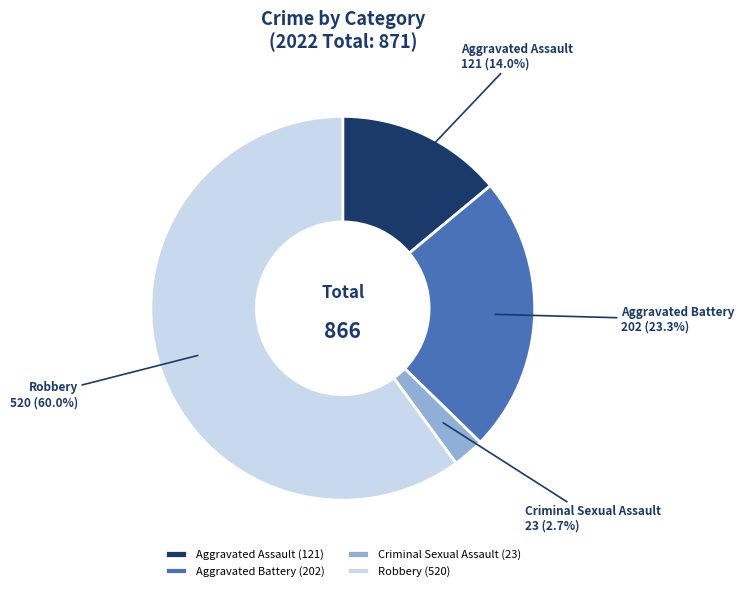

How many slices are in this pie chart?

4